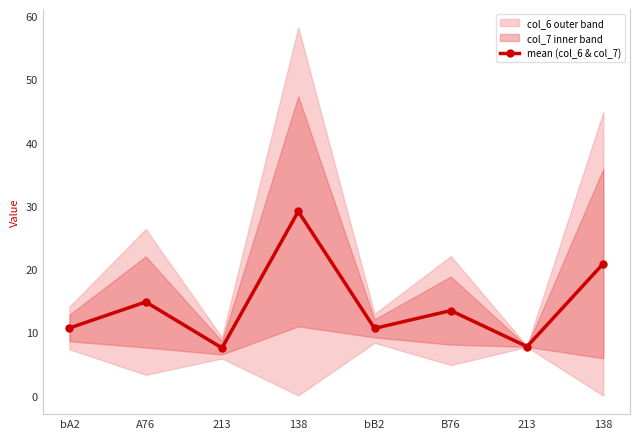

What is the difference between the maximum and minimum values?

21.6